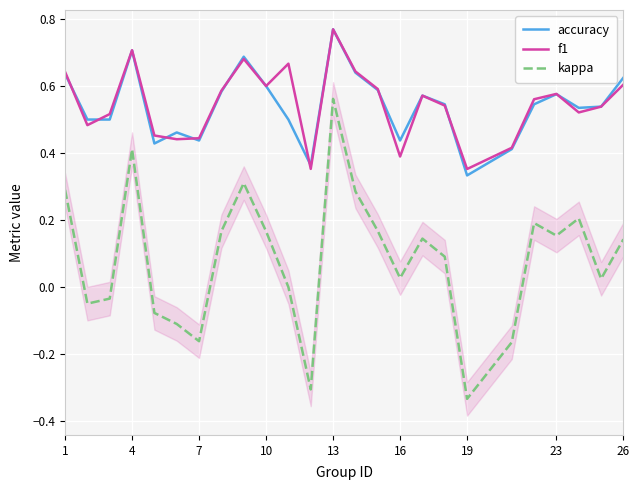

True or false: accuracy and kappa cross at least once.

False